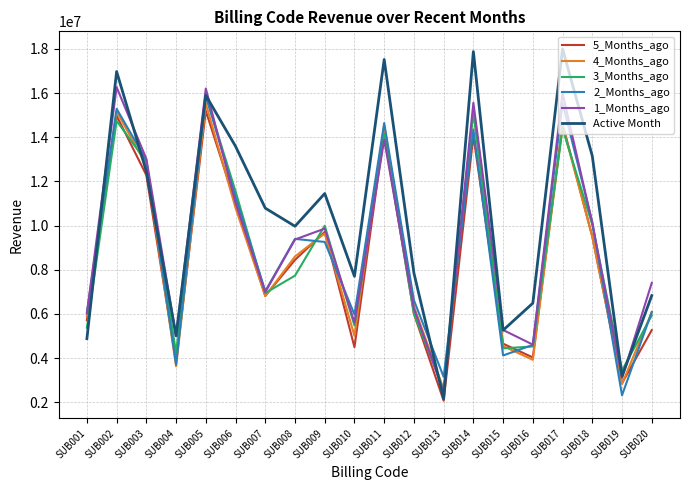

Which series has the largest total across all categories?

Active Month